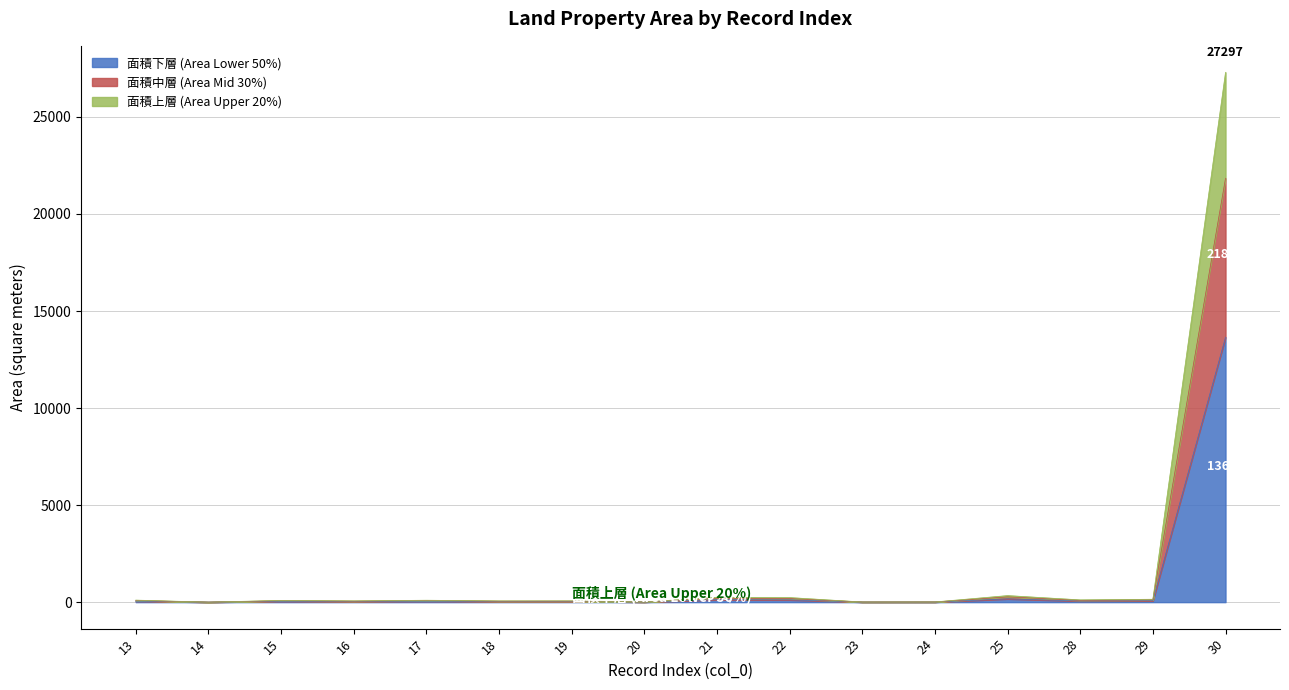

What is the highest value of the 面積下層 (Area Lower 50%) series?

13648.5